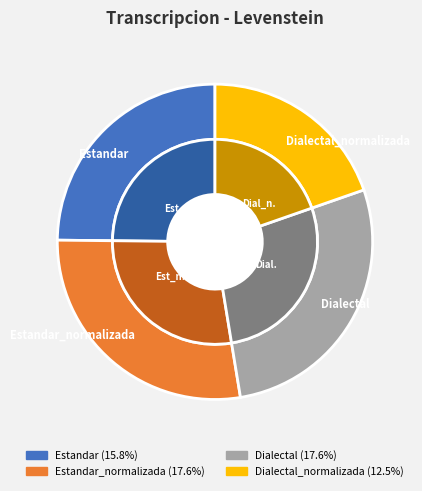

To the nearest percent, what is the combined percentage of Estandar and Dialectal?

53%